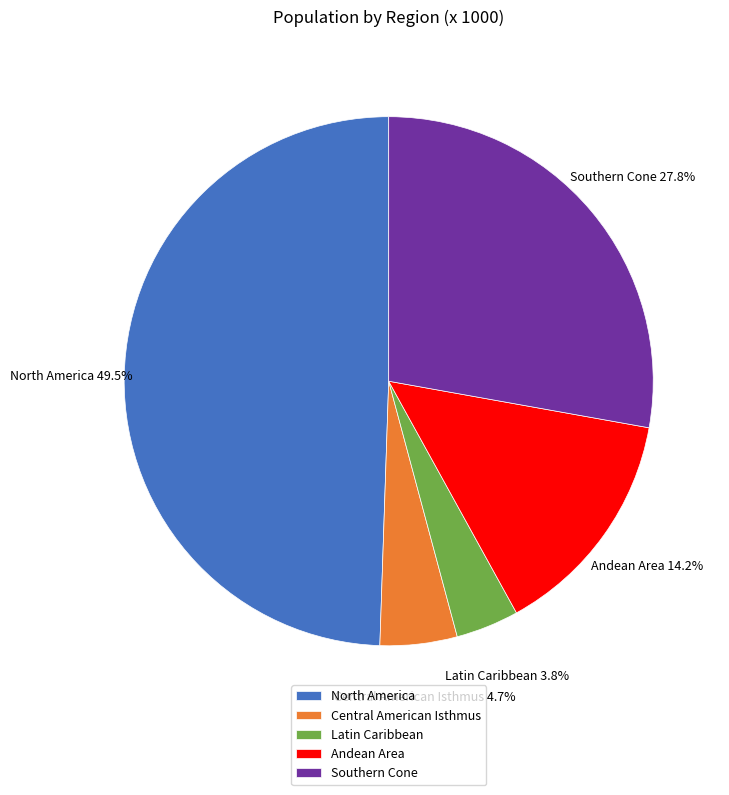

What percentage is the Andean Area slice, to the nearest percent?

14%